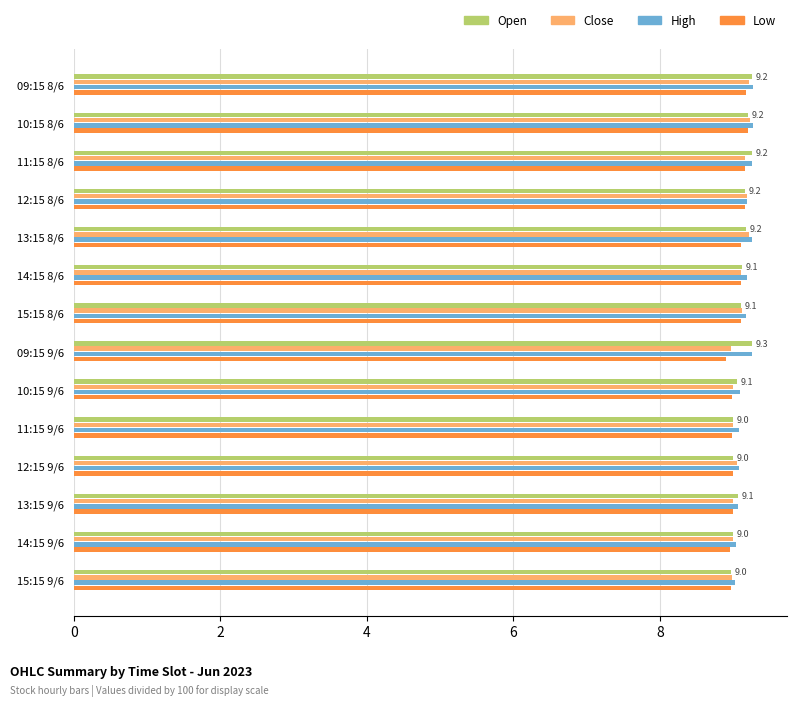

What is the sum of all Close values?

127.2